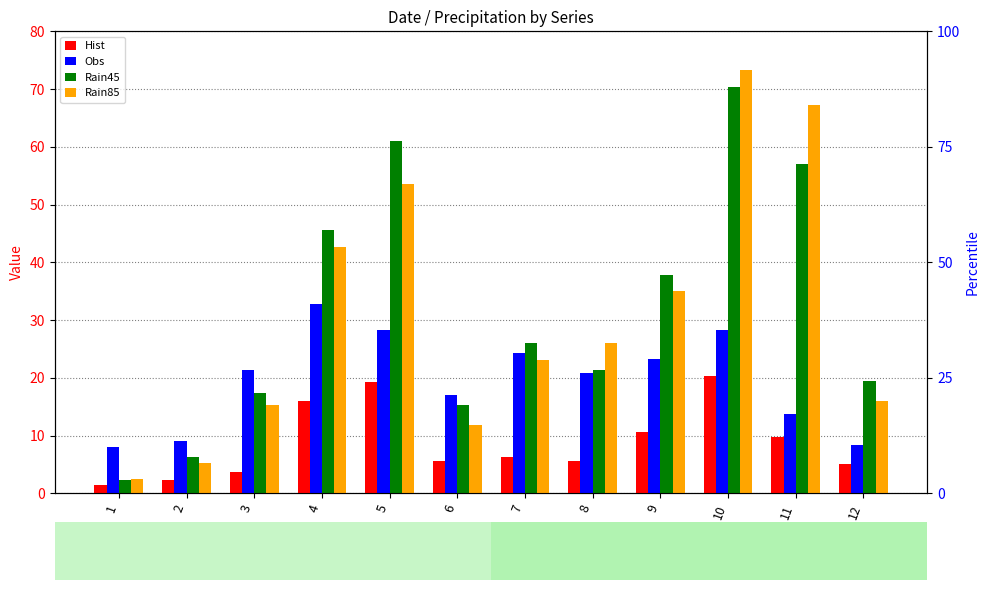

What is the sum of all Hist values?

106.2